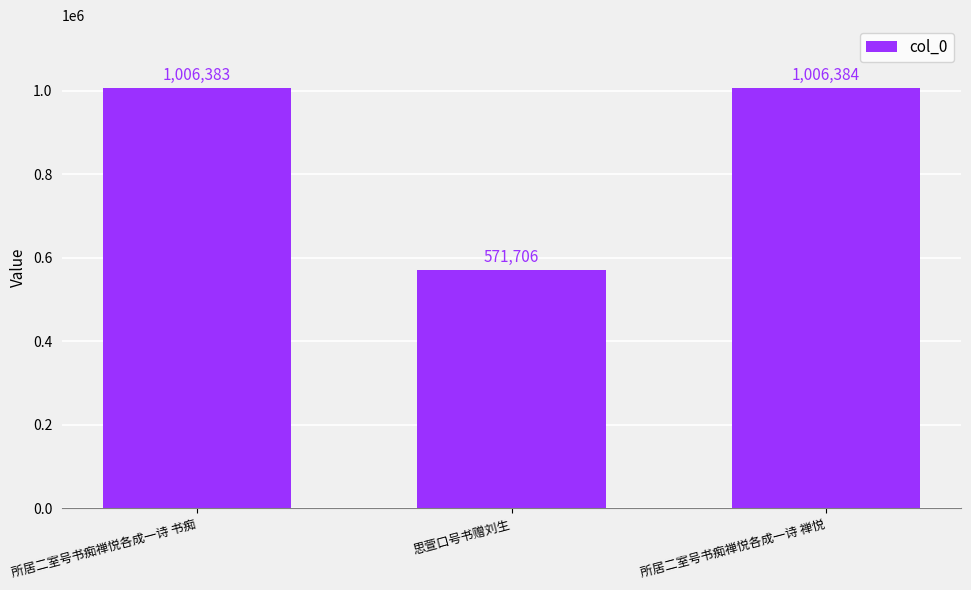

Reading left to right, list all the values displayed in this chart.

1006383	571706	1006384